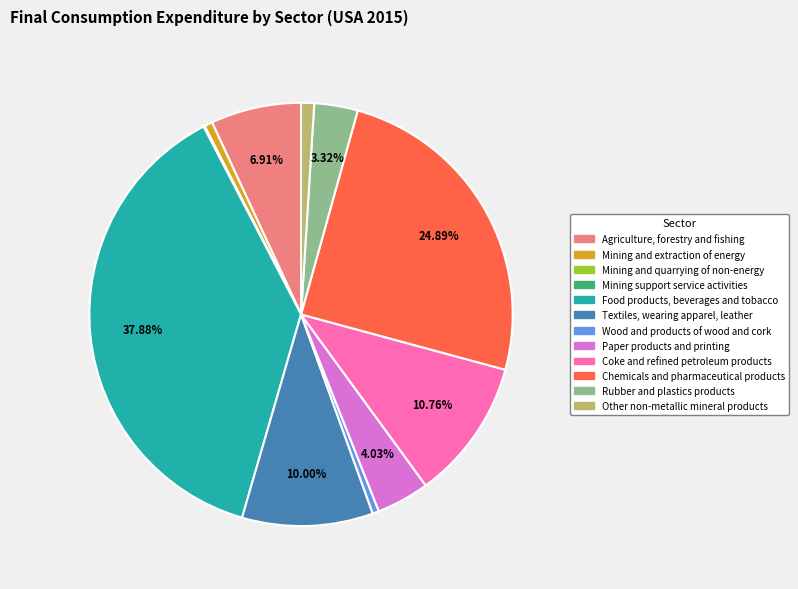

Approximately how many times larger is the value at Coke and refined petroleum products compared to Textiles, wearing apparel, leather?

1.1